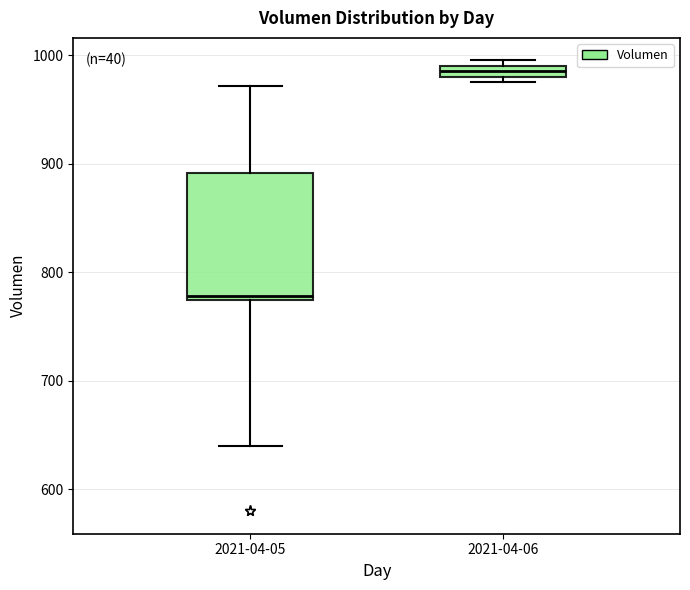

Which box is the tallest, from its lower edge to its upper edge?

2021-04-05